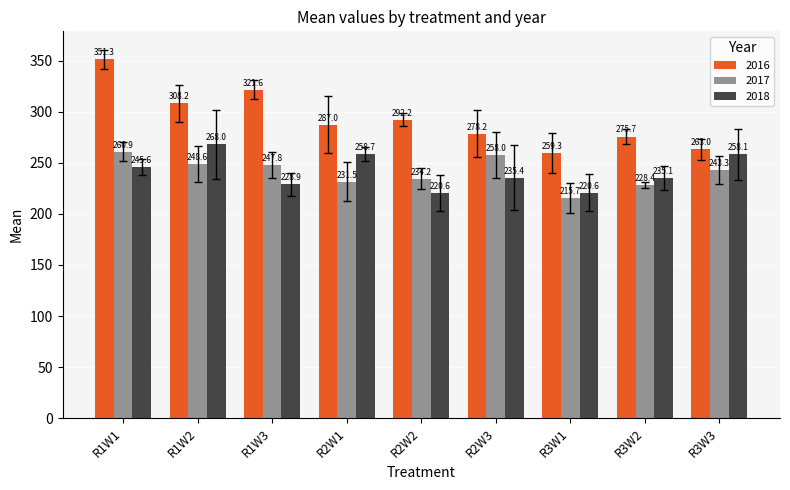

At which category does the chart reach its minimum across all series?

R3W1